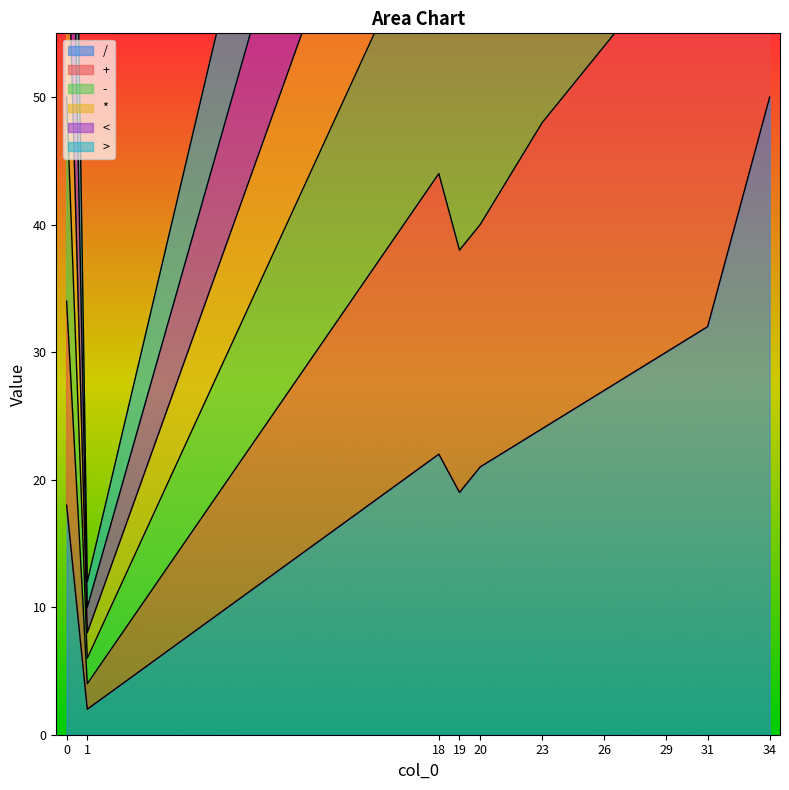

True or false: + has a value of 31 at 20.

False